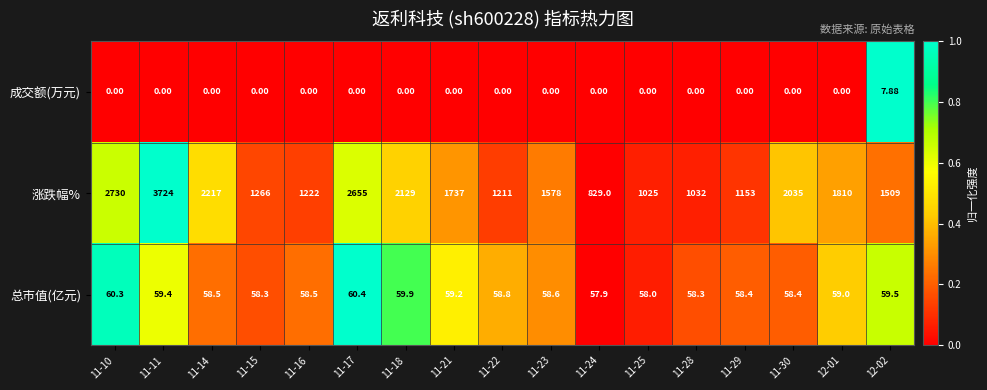

Which series has the largest total across all categories?

涨跌幅%